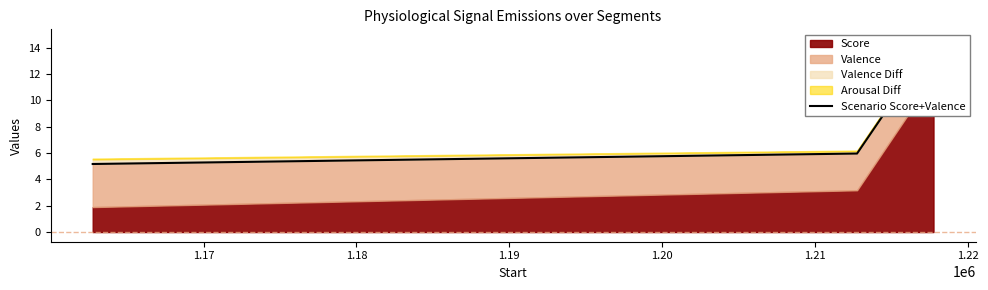

What is the average value?

8.5